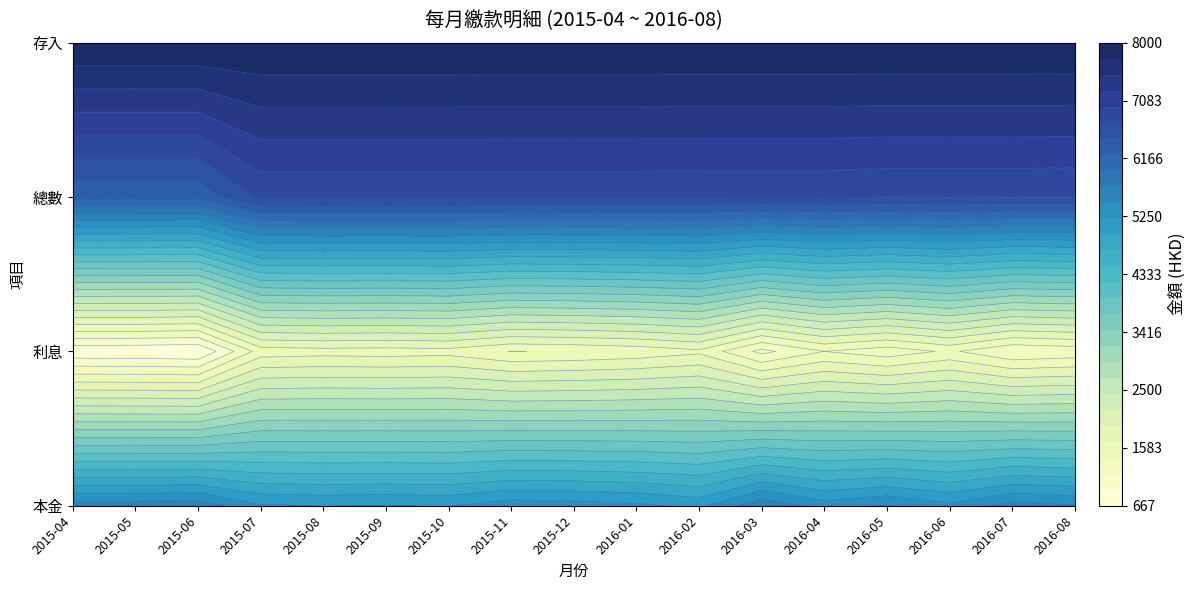

What is the sum of the 2015-10 values at 總數 and 本金?

11997